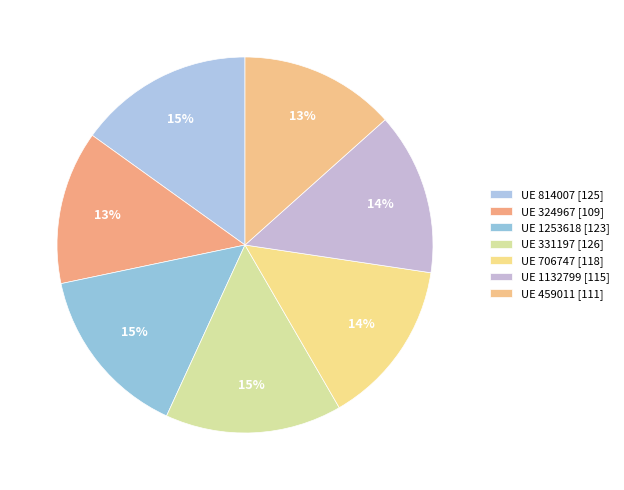

Count the number of slices in the pie.

7